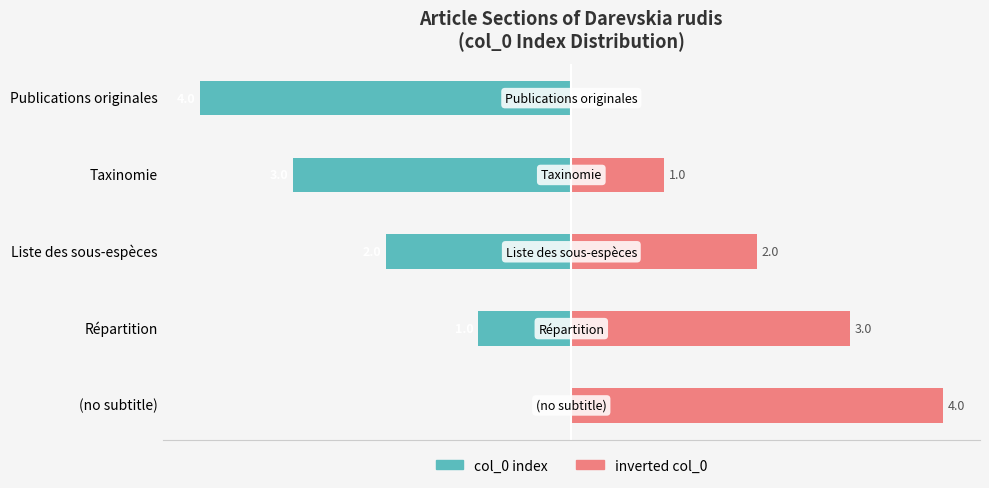

True or false: col_0 index has a value of -2 at Répartition.

False